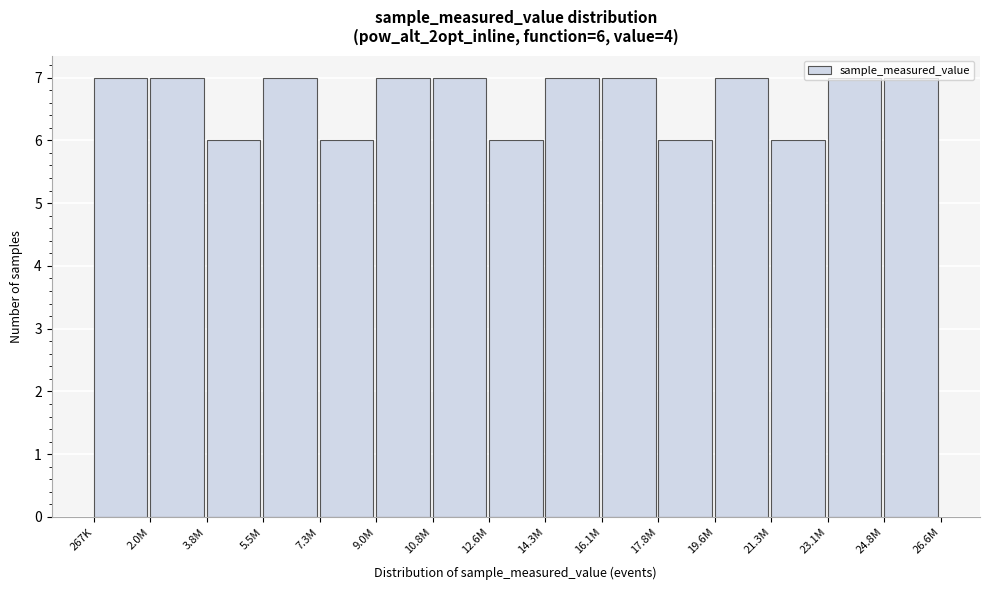

What is the average value?

7